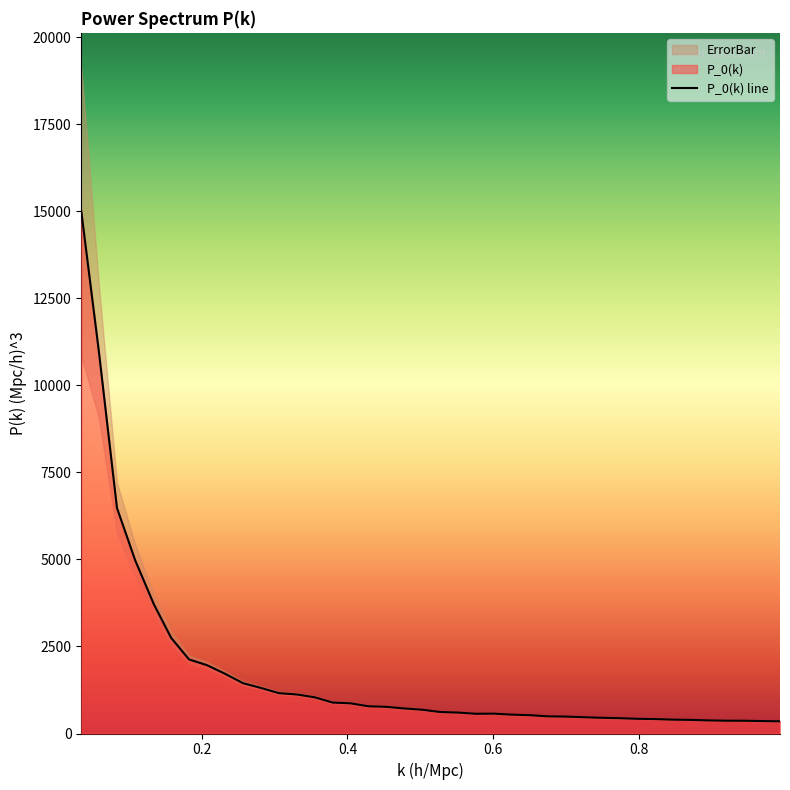

What is the minimum value shown in the chart?

349.5